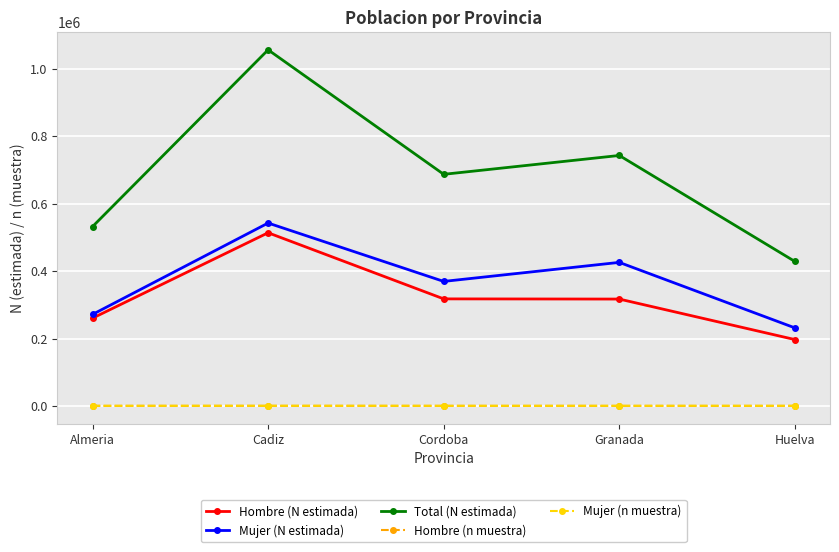

What is the sum of the Mujer (N estimada) values at Cordoba and Huelva?

600768